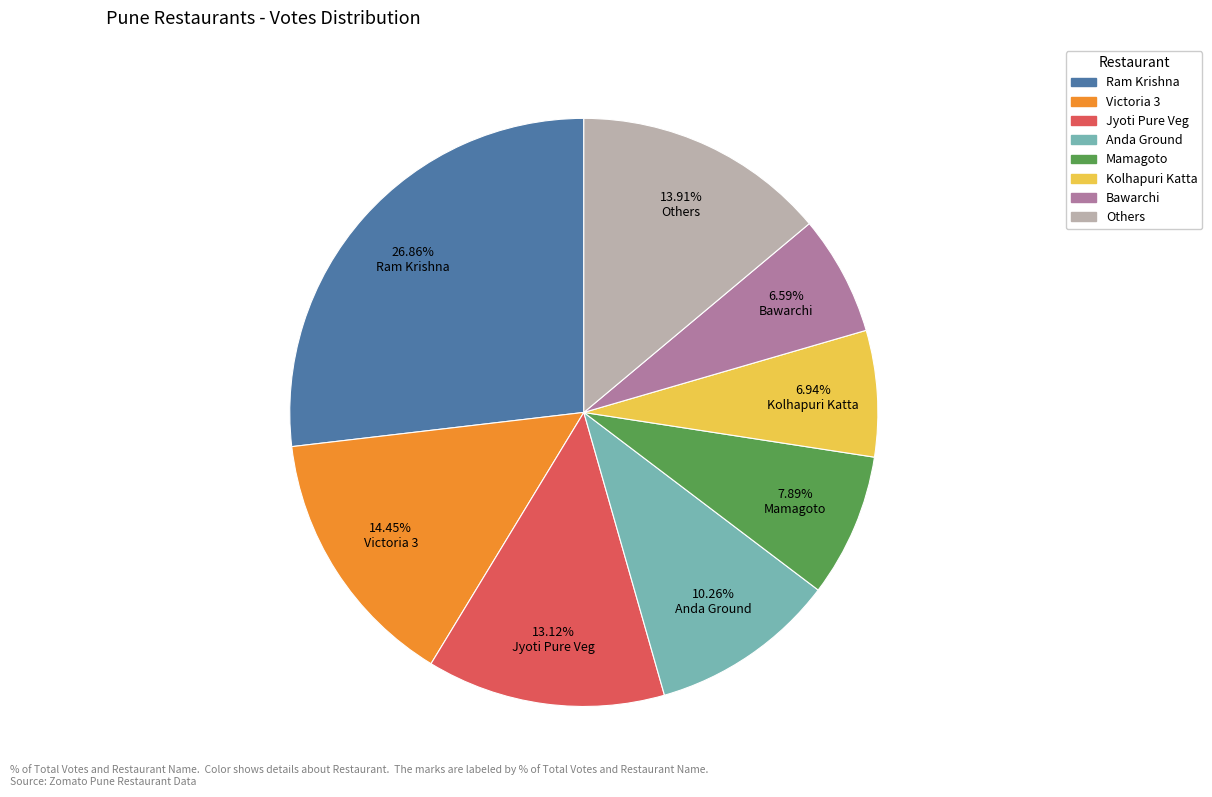

Does any single category account for the majority?

No